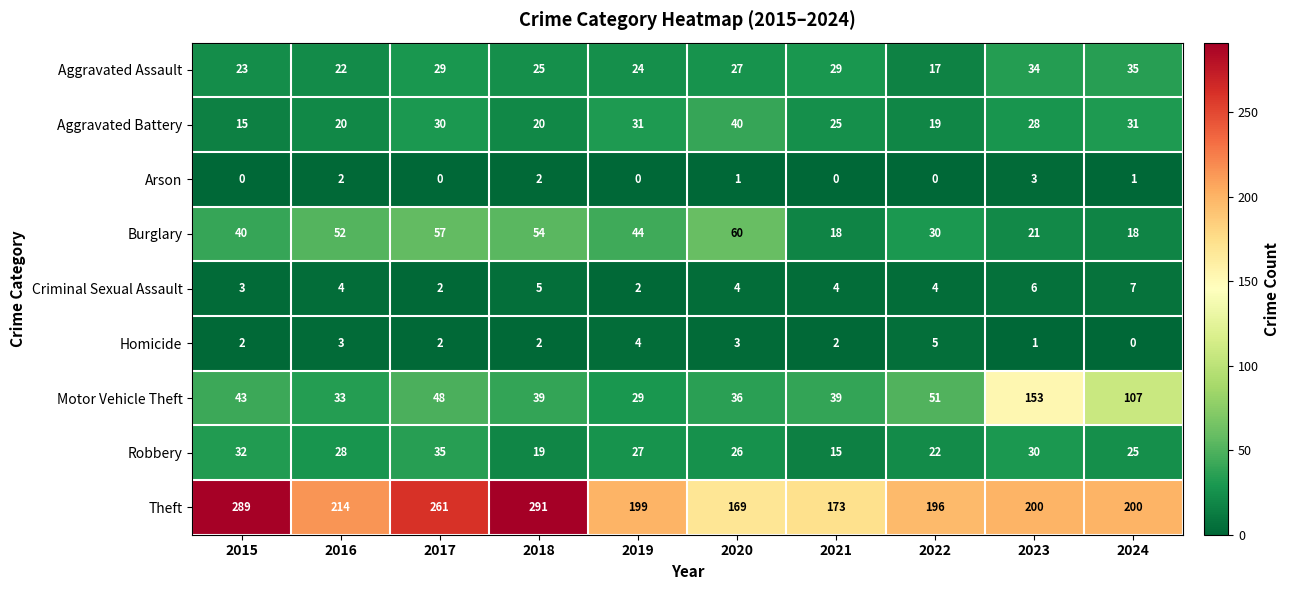

Rank the series at 2023 from highest to lowest value.

Theft, Motor Vehicle Theft, Aggravated Assault, Robbery, Aggravated Battery, Burglary, Criminal Sexual Assault, Arson, Homicide